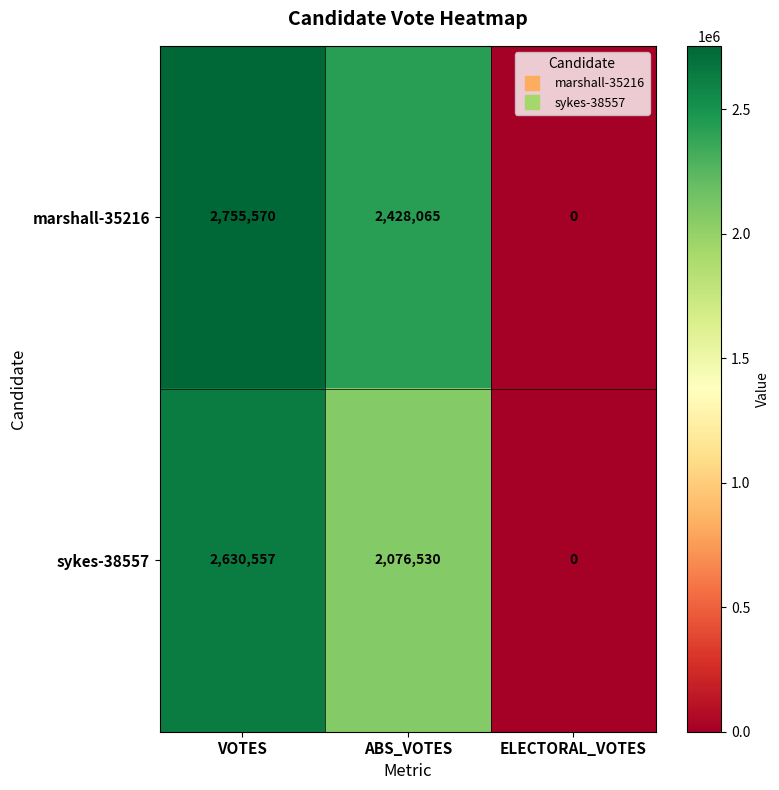

Where is sykes-38557 nearest to the value 1315278?

ABS_VOTES